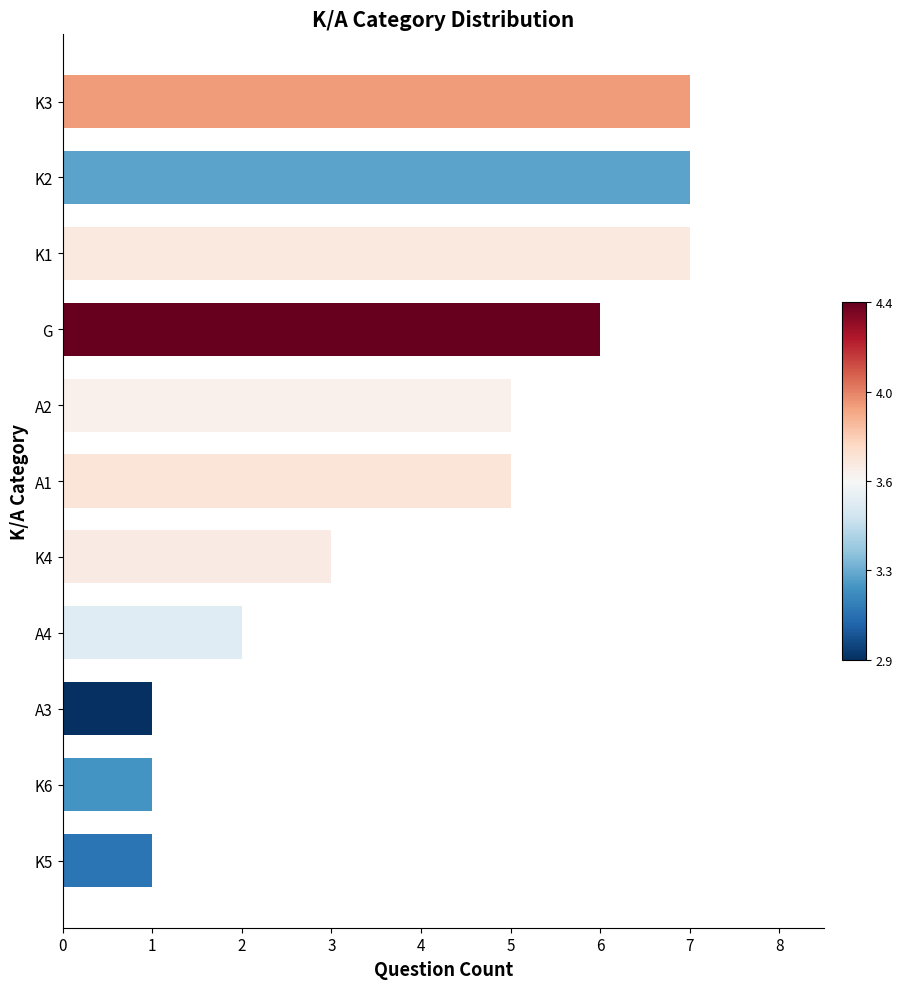

What is the difference between the maximum and minimum values?

6